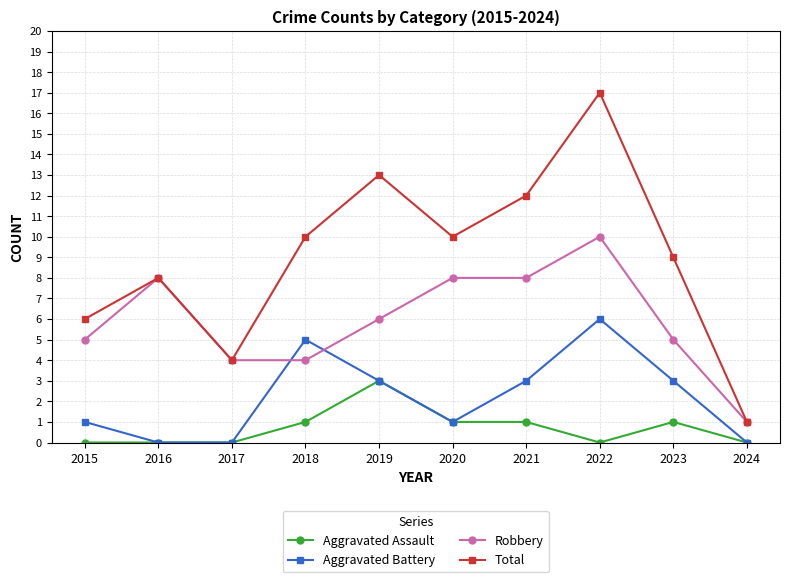

What is the value of the Total point at the 10th from the left?

1